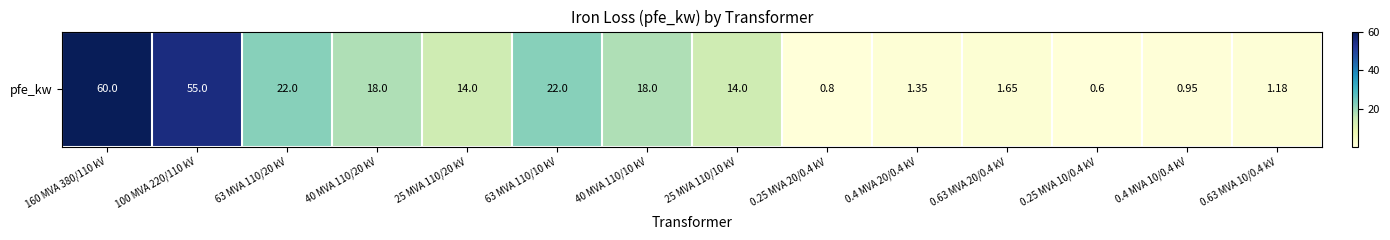

List the labels in order of value, largest first.

160 MVA 380/110 kV, 100 MVA 220/110 kV, 63 MVA 110/20 kV, 63 MVA 110/10 kV, 40 MVA 110/20 kV, 40 MVA 110/10 kV, 25 MVA 110/20 kV, 25 MVA 110/10 kV, 0.63 MVA 20/0.4 kV, 0.4 MVA 20/0.4 kV, 0.63 MVA 10/0.4 kV, 0.4 MVA 10/0.4 kV, 0.25 MVA 20/0.4 kV, 0.25 MVA 10/0.4 kV